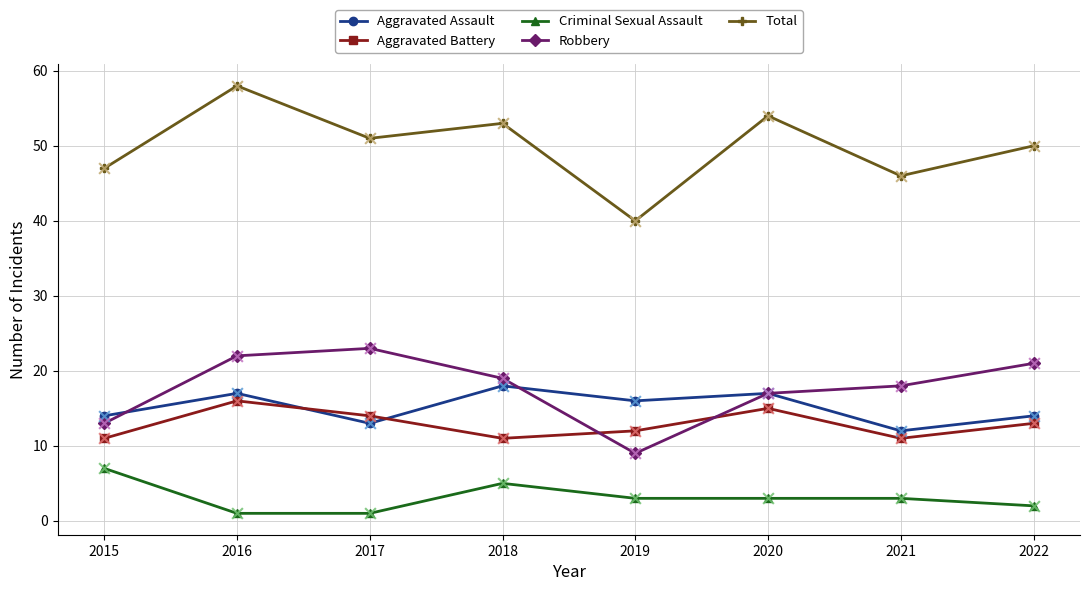

What is the total value across all series at 2018?

106